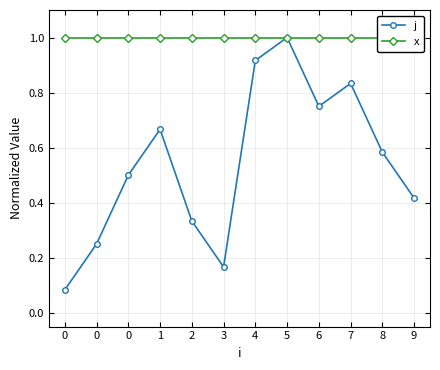

At 1, list the series in order from largest to smallest.

x, j